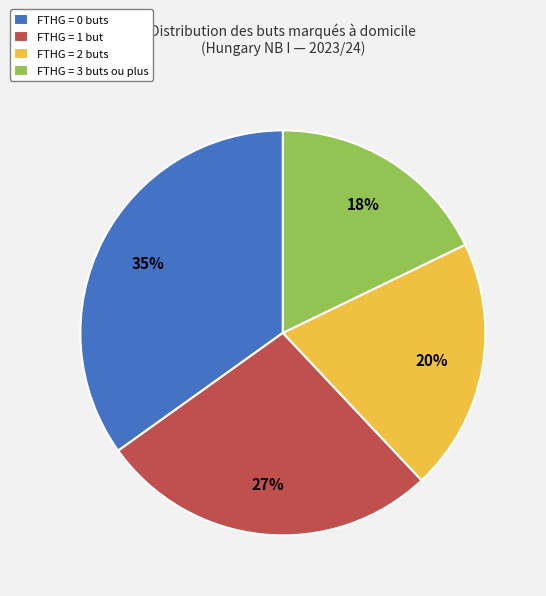

The FTHG = 0 buts slice represents 22% of the pie. True or false?

False